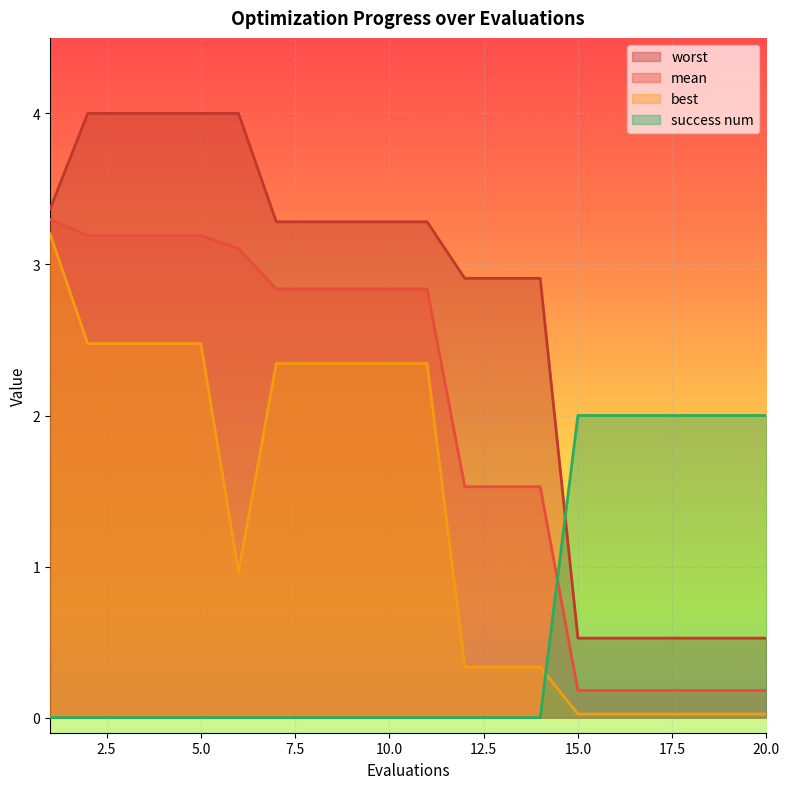

How many values in the best series exceed 2?

10